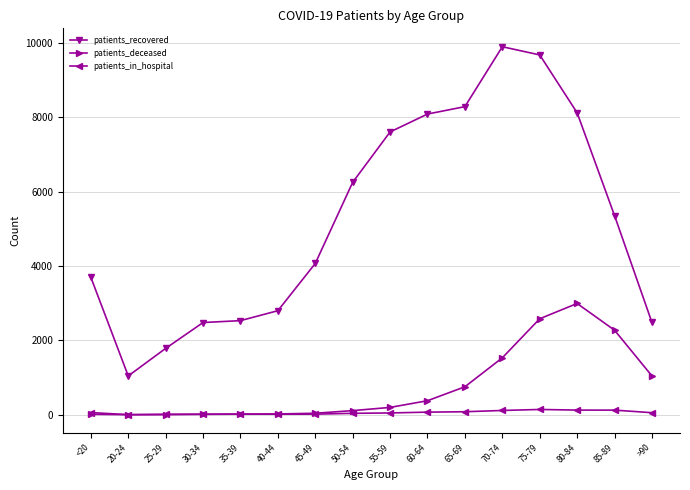

Is the value of patients_in_hospital at 50-54 greater than the value of patients_recovered at 70-74?

No